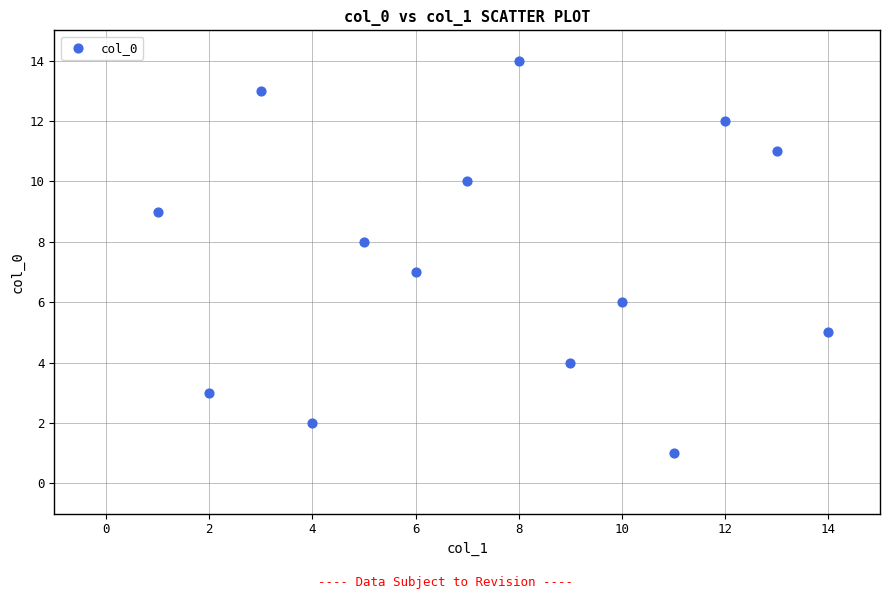

What is the range of X values (max minus min)?

13